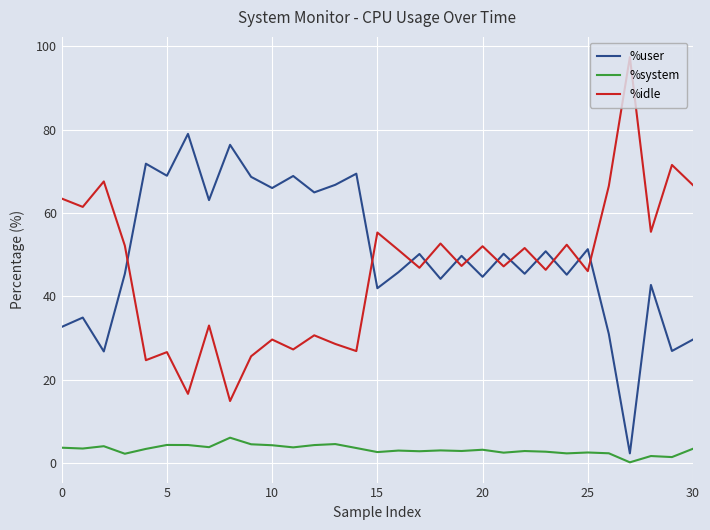

True or false: %idle and %system cross at least once.

False